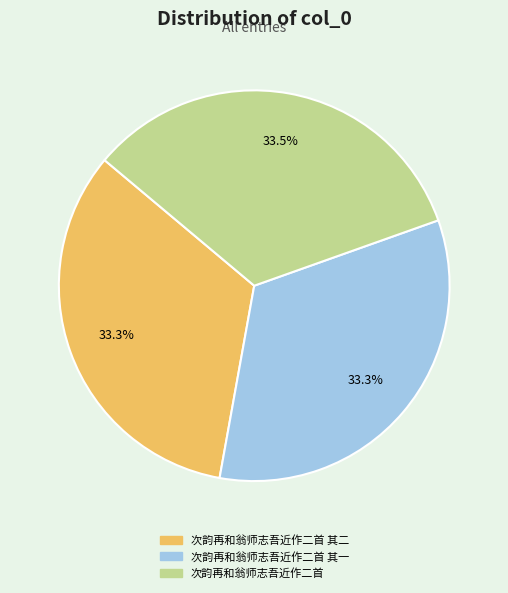

Is there any slice that represents more than half of the pie?

No